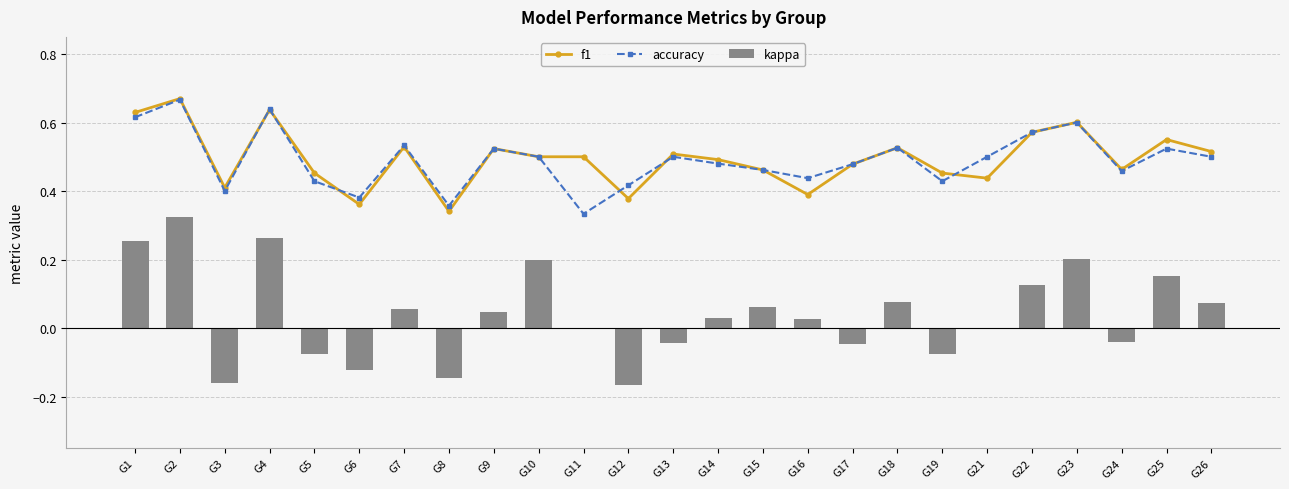

What is the total value across all series at G17?

0.9